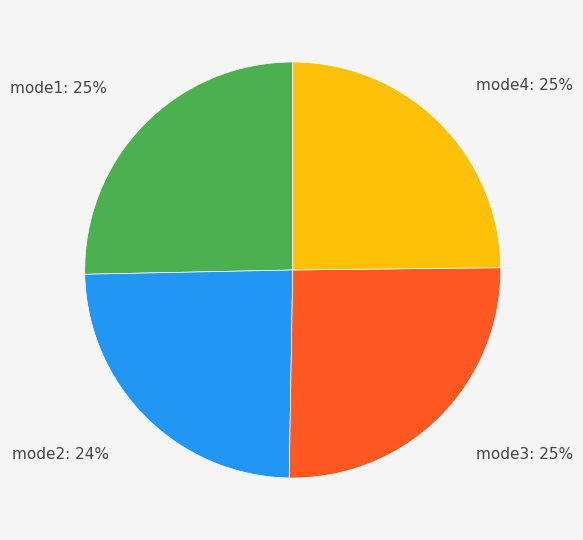

To the nearest percent, what is the average slice percentage?

25%